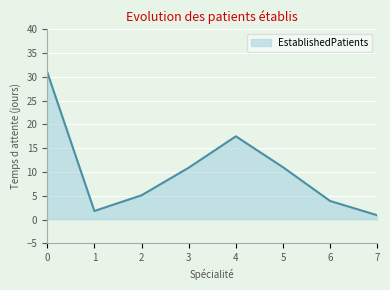

What is the ratio of the value at 3 to the value at 4?

0.6